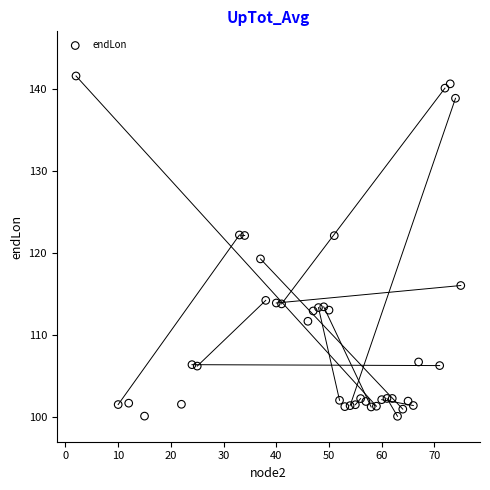

What is the range of X values (max minus min)?

73.0